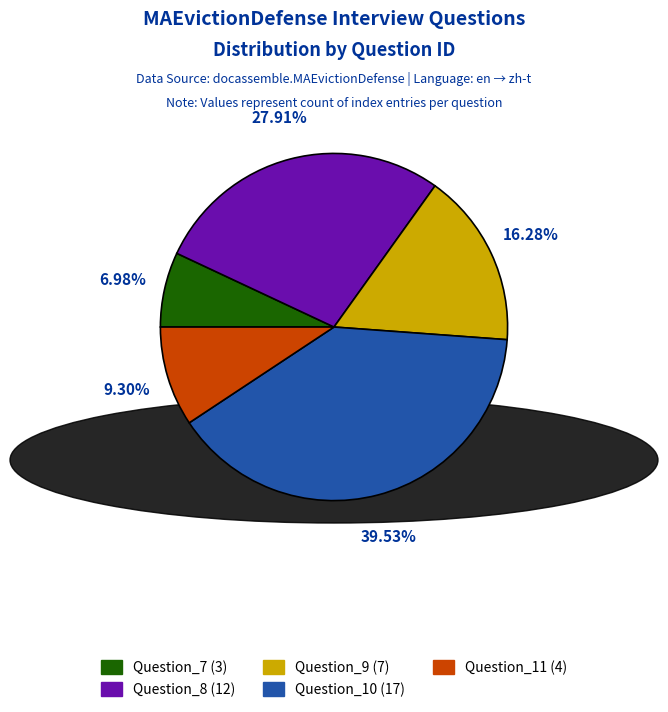

Which slice is the largest?

Question_10